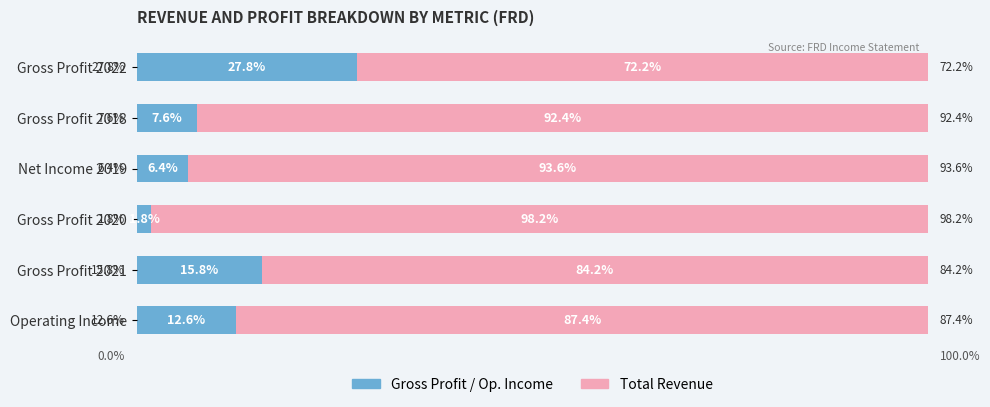

Where is Gross Profit / Op. Income nearest to the value 14?

Operating Income